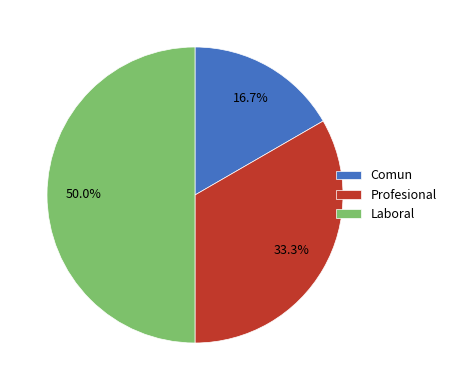

How many segments does this pie chart have?

3